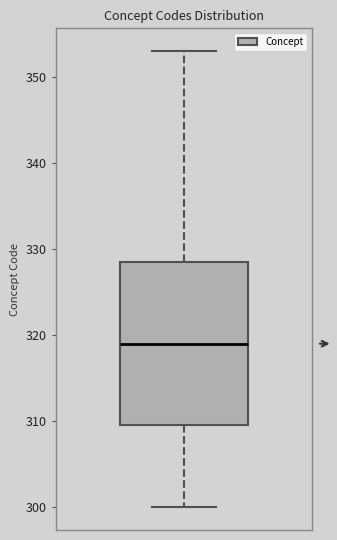

Where does the median line of the box sit on the y-axis? The values are not printed on the chart, so give them approximately, as read against the axis.

319